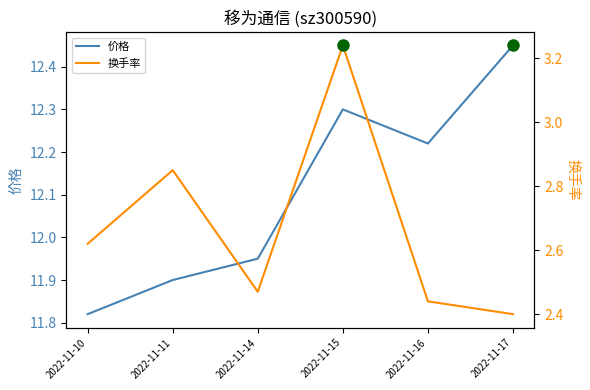

What is the average value of the 换手率 series?

2.7